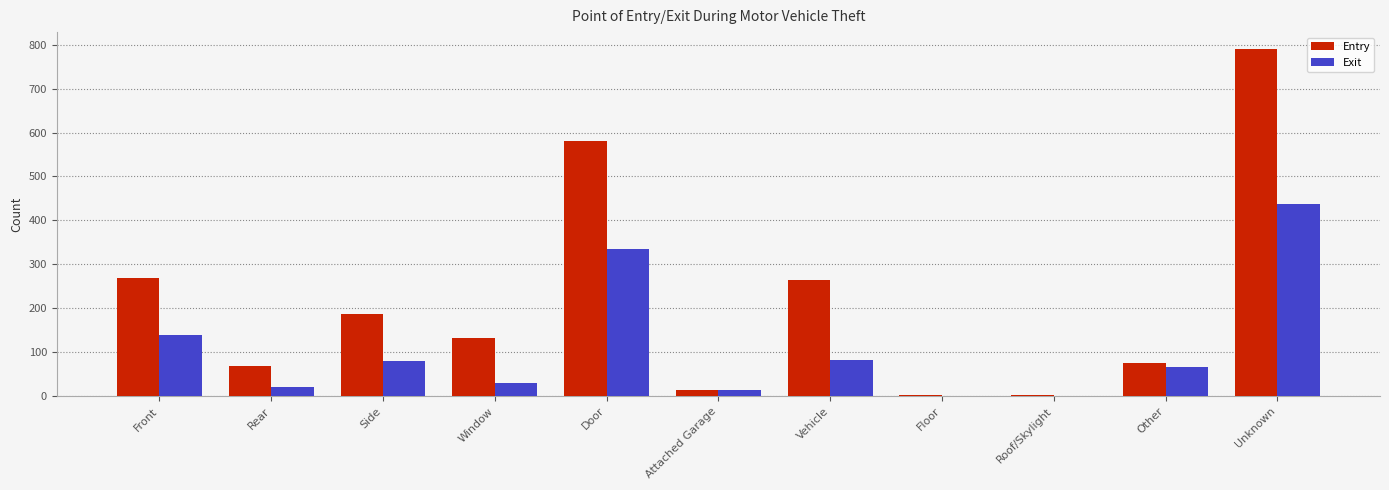

What is the sum of all Entry values?

2386